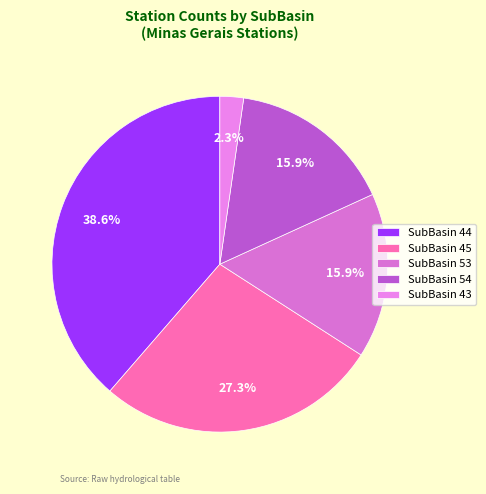

Is it true that SubBasin 44 is 10% of the pie?

False